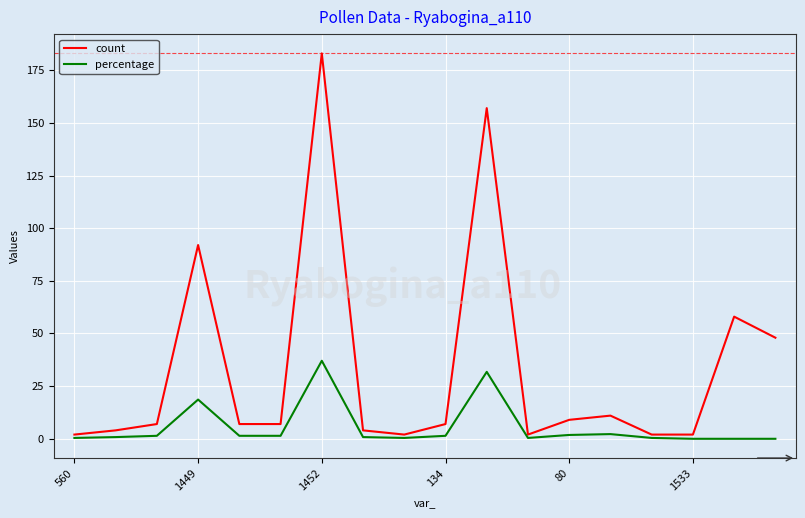

List the series in order of their peak value, highest first.

count, percentage